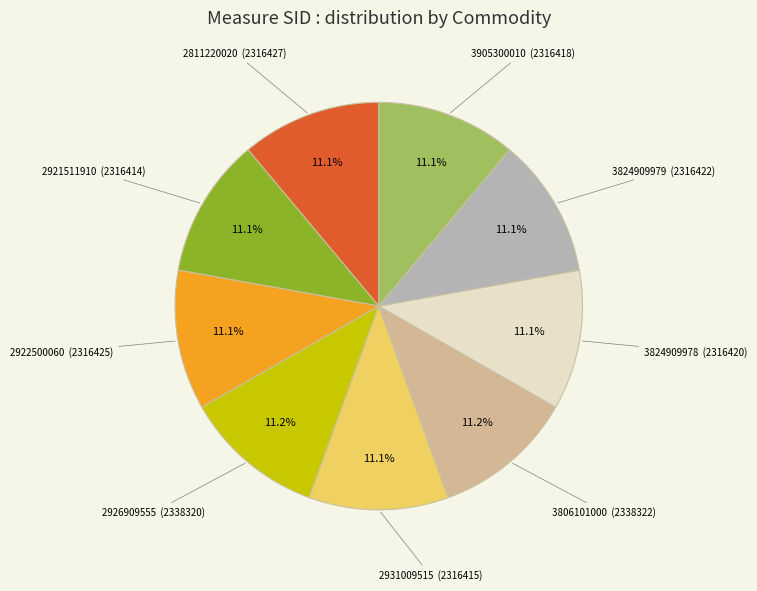

Is there a majority slice in this chart?

No